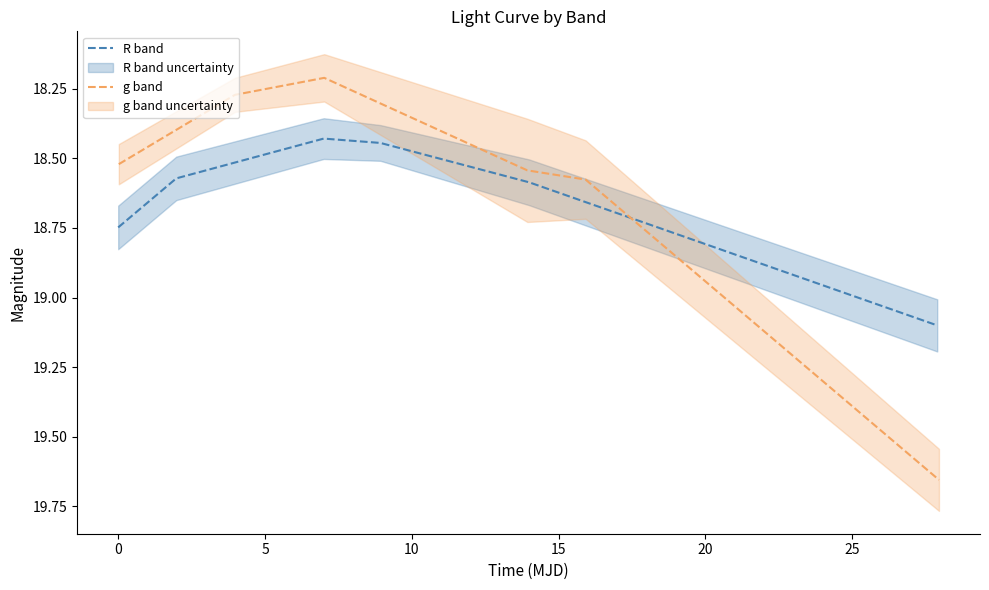

Which series has the largest total across all categories?

R band